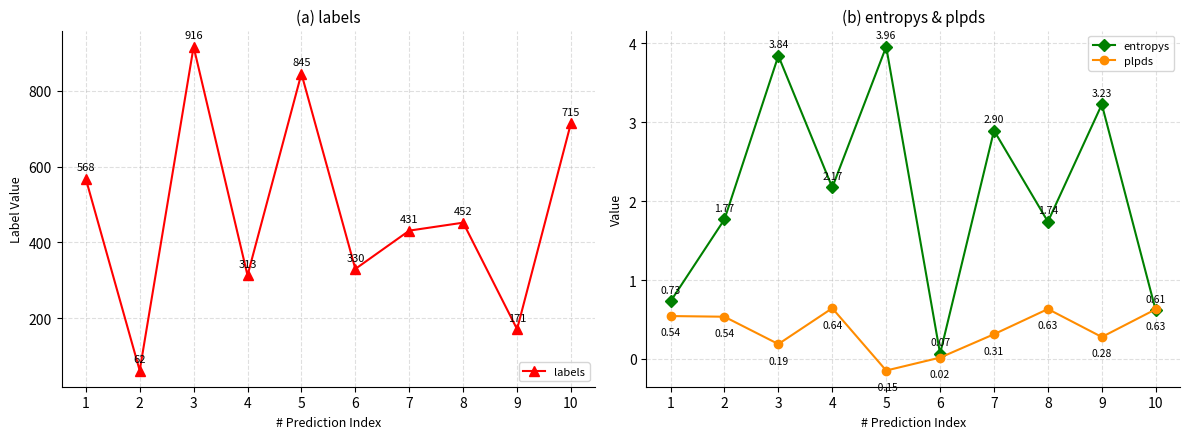

Reading left to right, what are all the values shown in this chart?

labels: 1=568.0	2=62.0	3=916.0	4=313.0	5=845.0	6=330.0	7=431.0	8=452.0	9=171.0	10=715.0
entropys: 1=0.7	2=1.8	3=3.8	4=2.2	5=4.0	6=0.1	7=2.9	8=1.7	9=3.2	10=0.6
plpds: 1=0.5	2=0.5	3=0.2	4=0.6	5=-0.1	6=0.0	7=0.3	8=0.6	9=0.3	10=0.6